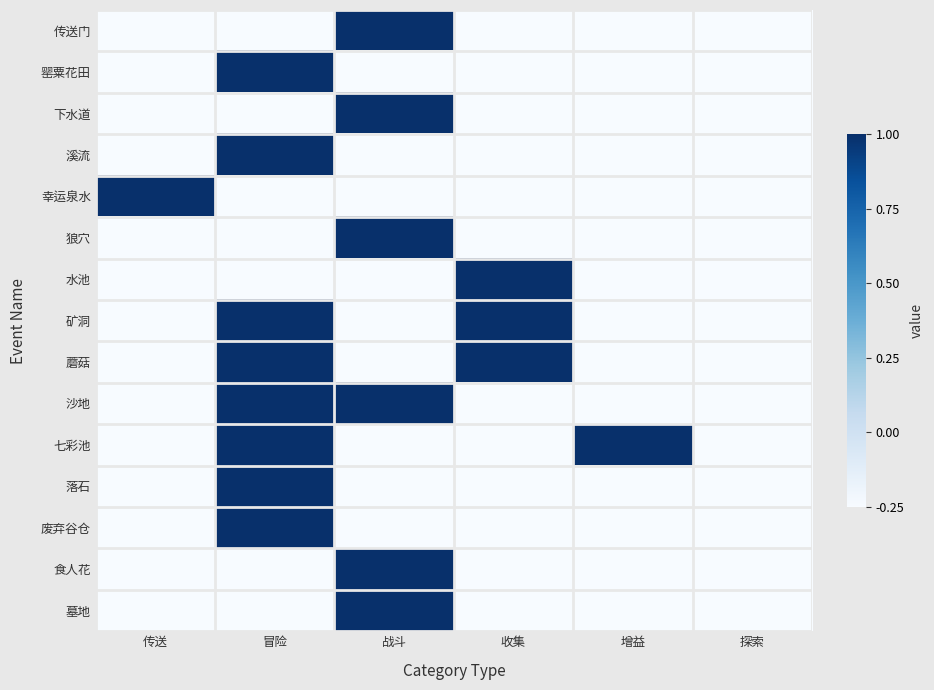

At which category is the sum across all series the highest?

冒险